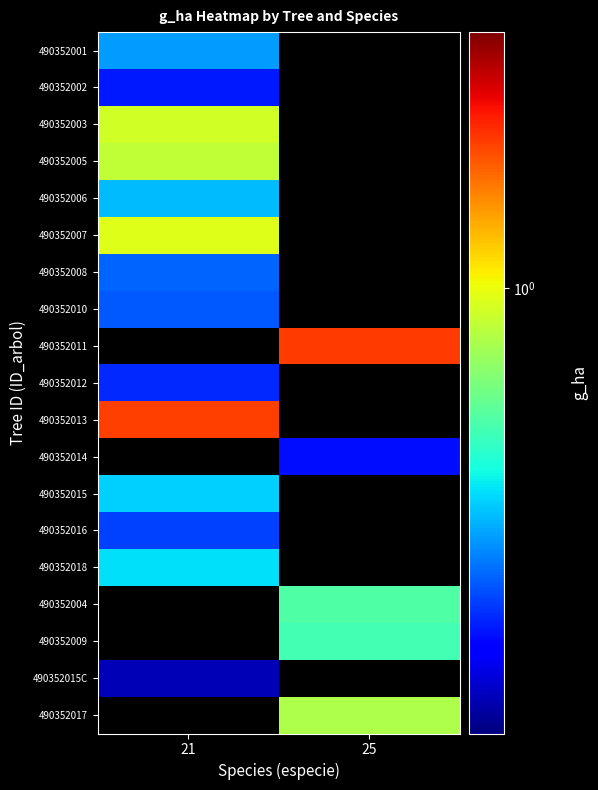

At how many categories does at least one series exceed 0?

2